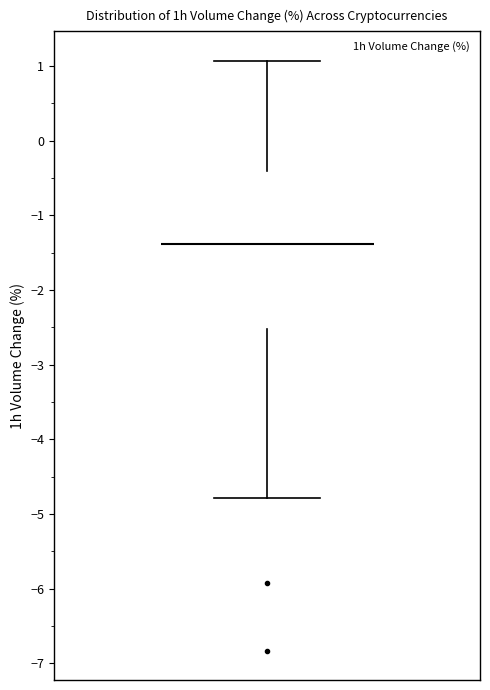

Where does the lower whisker of the box end on the y-axis? The values are not printed on the chart, so give them approximately, as read against the axis.

-4.8